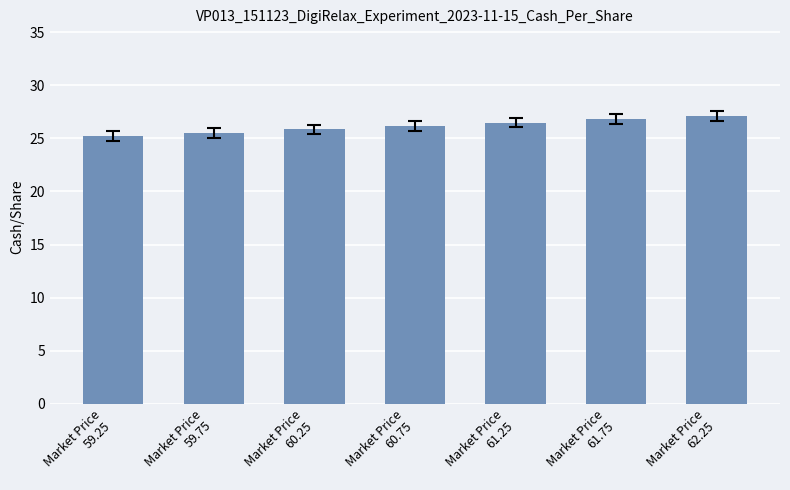

What is the sum of all values?

183.1